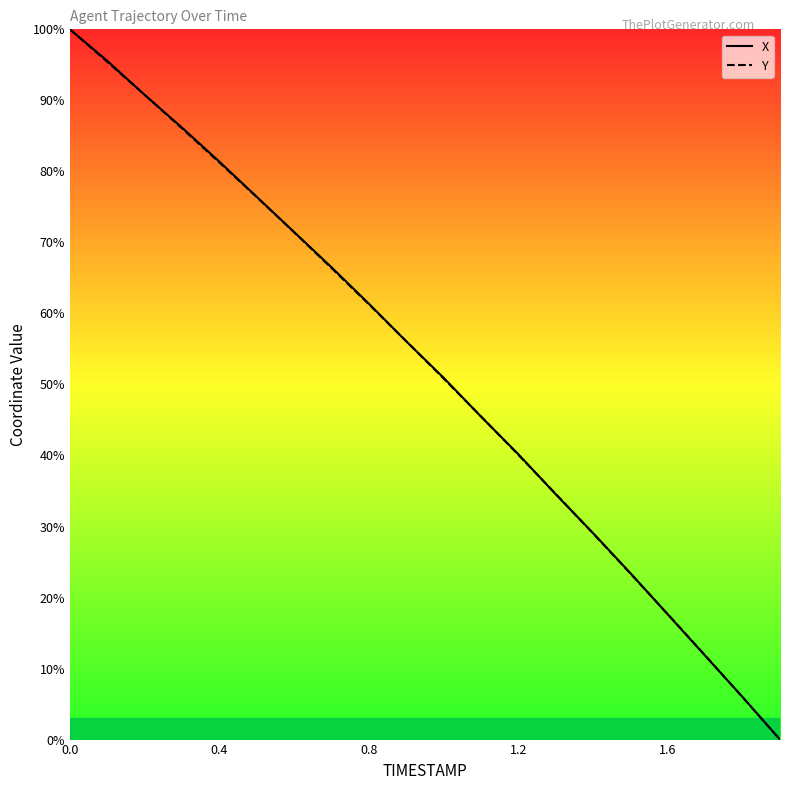

Count the number of data series in this chart.

2